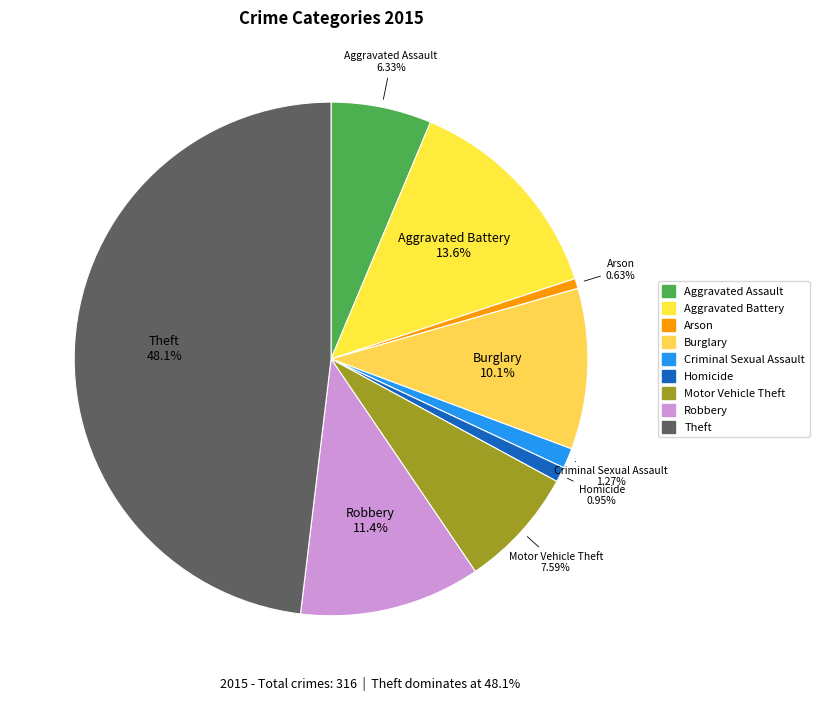

Does Motor Vehicle Theft account for over 50% of the chart?

No